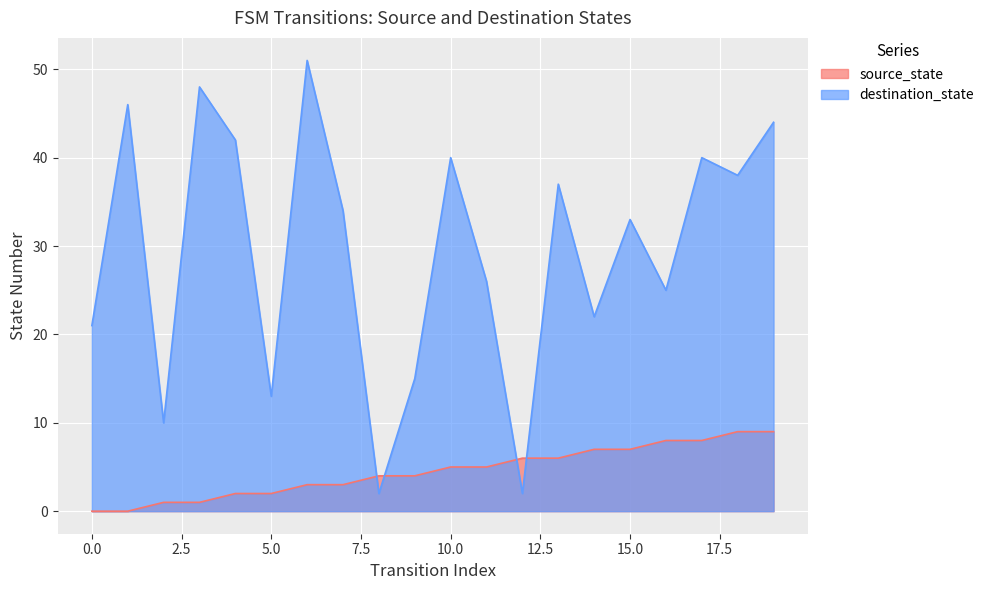

Between 0 and 11, which series saw the biggest shift?

source_state